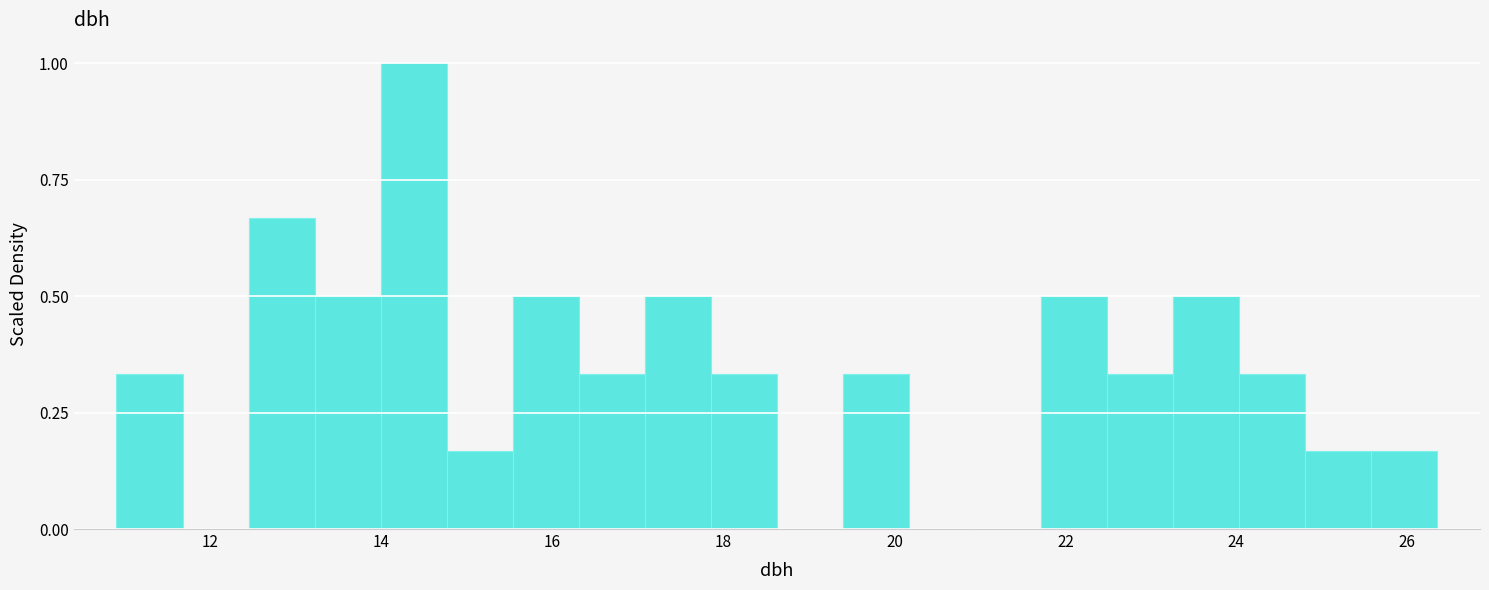

Around what value on the x-axis is the tallest bar? Give the approximate position of its centre, as read against the axis.

14.4